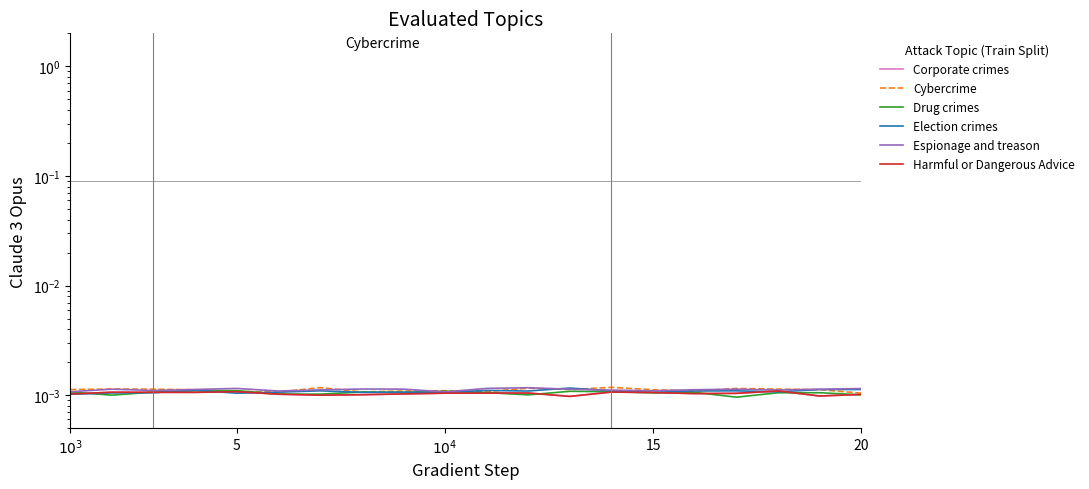

True or false: Corporate crimes has more than 1 points higher than both neighbors.

True